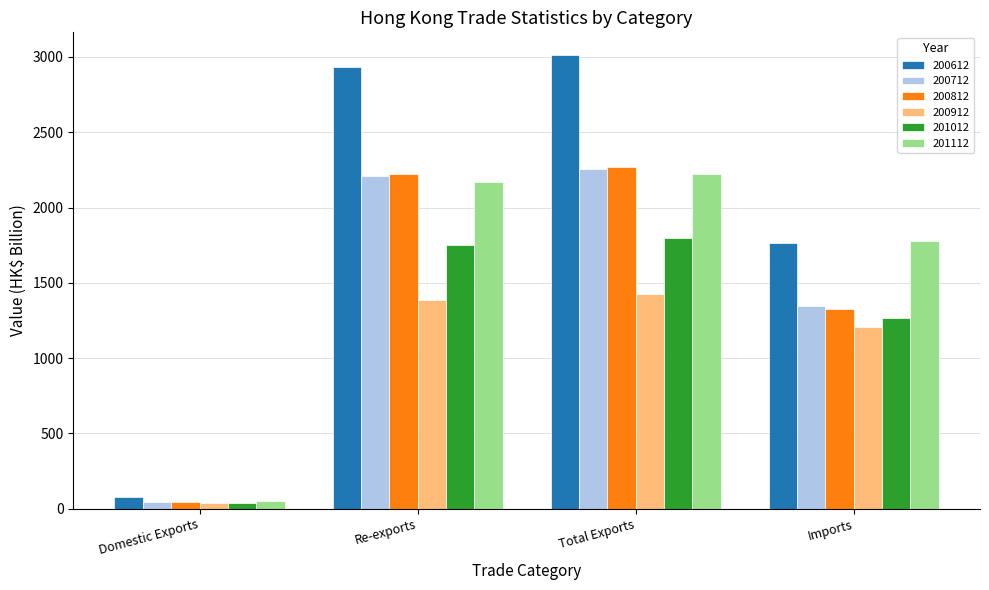

How many data points in 201112 are less than 2169?

2